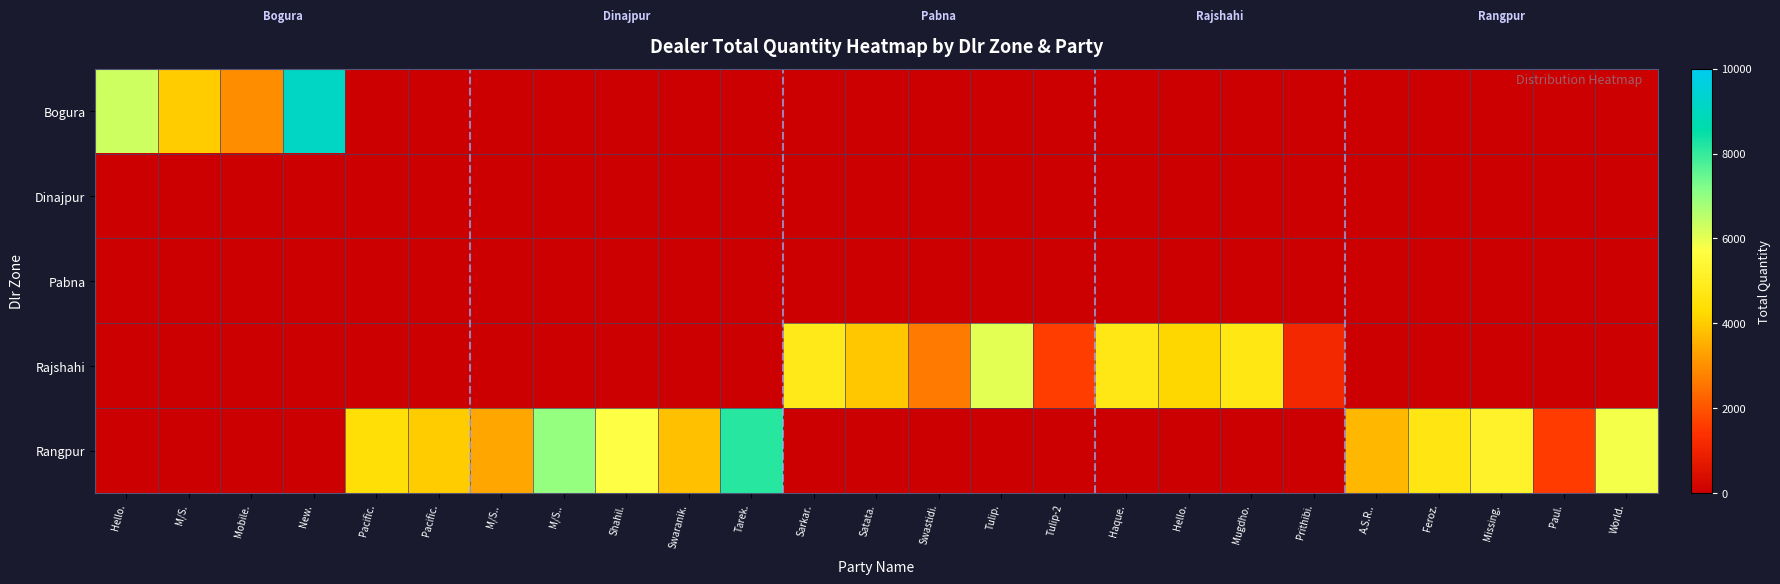

Reading right to left, transcribe all the data shown in this chart.

Bogura: World.=0.0	Paul.=0.0	Missing.=0.0	Feroz.=0.0	A.S.R..=0.0	Prithibi.=0.0	Mugdho.=0.0	Hello.=0.0	Haque.=0.0	Tulip-2=0.0	Tulip.=0.0	Swastidi.=0.0	Satata.=0.0	Sarkar.=0.0	Tarek.=0.0	Swaranik.=0.0	Shahil.=0.0	M/S..=0.0	M/S..=0.0	Pacific.=0.0	Pacific.=0.0	New.=9092.7	Mobile.=2929.8	M/S.=4009.3	Hello.=6295.4
Dinajpur: World.=0.0	Paul.=0.0	Missing.=0.0	Feroz.=0.0	A.S.R..=0.0	Prithibi.=0.0	Mugdho.=0.0	Hello.=0.0	Haque.=0.0	Tulip-2=0.0	Tulip.=0.0	Swastidi.=0.0	Satata.=0.0	Sarkar.=0.0	Tarek.=0.0	Swaranik.=0.0	Shahil.=0.0	M/S..=0.0	M/S..=0.0	Pacific.=0.0	Pacific.=0.0	New.=0.0	Mobile.=0.0	M/S.=0.0	Hello.=0.0
Pabna: World.=0.0	Paul.=0.0	Missing.=0.0	Feroz.=0.0	A.S.R..=0.0	Prithibi.=0.0	Mugdho.=0.0	Hello.=0.0	Haque.=0.0	Tulip-2=0.0	Tulip.=0.0	Swastidi.=0.0	Satata.=0.0	Sarkar.=0.0	Tarek.=0.0	Swaranik.=0.0	Shahil.=0.0	M/S..=0.0	M/S..=0.0	Pacific.=0.0	Pacific.=0.0	New.=0.0	Mobile.=0.0	M/S.=0.0	Hello.=0.0
Rajshahi: World.=0.0	Paul.=0.0	Missing.=0.0	Feroz.=0.0	A.S.R..=0.0	Prithibi.=1165.4	Mugdho.=4721.1	Hello.=4201.1	Haque.=4728.5	Tulip-2=1621.7	Tulip.=6045.2	Swastidi.=2646.1	Satata.=3914.6	Sarkar.=4818.6	Tarek.=0.0	Swaranik.=0.0	Shahil.=0.0	M/S..=0.0	M/S..=0.0	Pacific.=0.0	Pacific.=0.0	New.=0.0	Mobile.=0.0	M/S.=0.0	Hello.=0.0
Rangpur: World.=5842.1	Paul.=1565.4	Missing.=5167.7	Feroz.=4659.4	A.S.R..=3669.9	Prithibi.=0.0	Mugdho.=0.0	Hello.=0.0	Haque.=0.0	Tulip-2=0.0	Tulip.=0.0	Swastidi.=0.0	Satata.=0.0	Sarkar.=0.0	Tarek.=8125.2	Swaranik.=3795.3	Shahil.=5741.9	M/S..=6968.0	M/S..=3390.9	Pacific.=4003.8	Pacific.=4389.6	New.=0.0	Mobile.=0.0	M/S.=0.0	Hello.=0.0